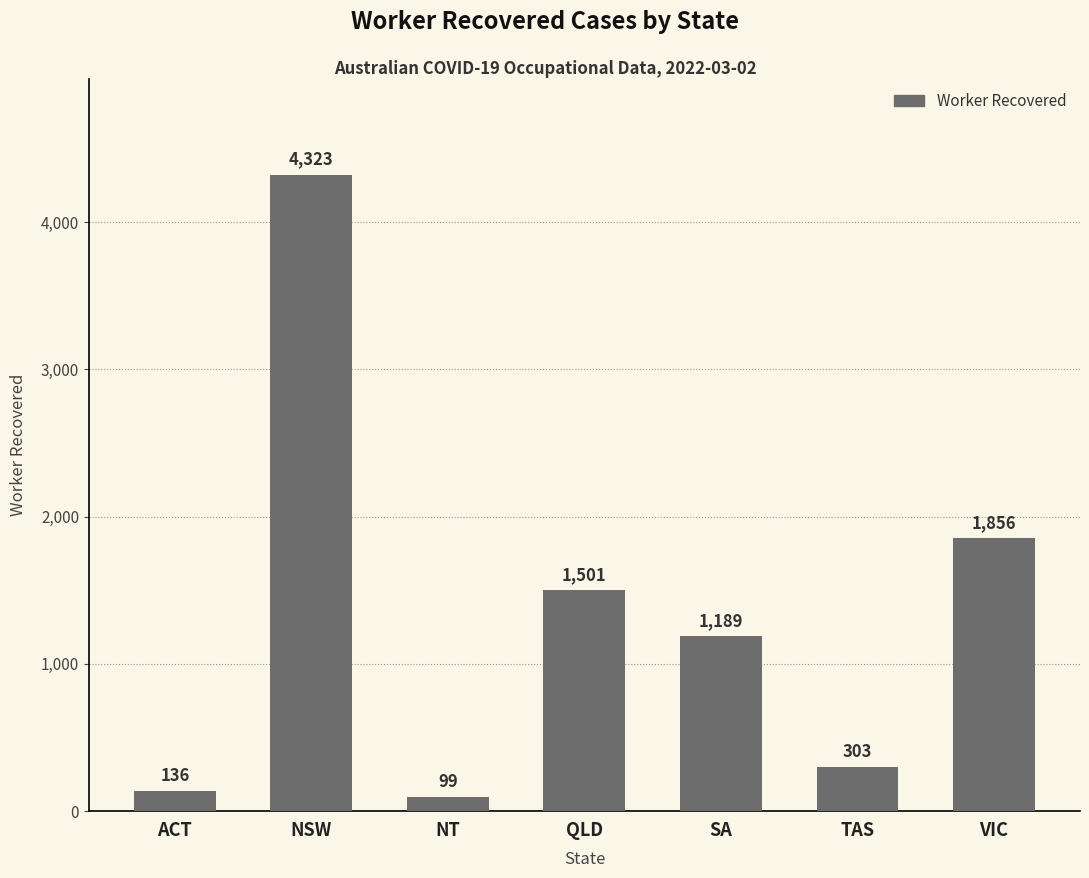

List the labels in order of value, largest first.

NSW, VIC, QLD, SA, TAS, ACT, NT